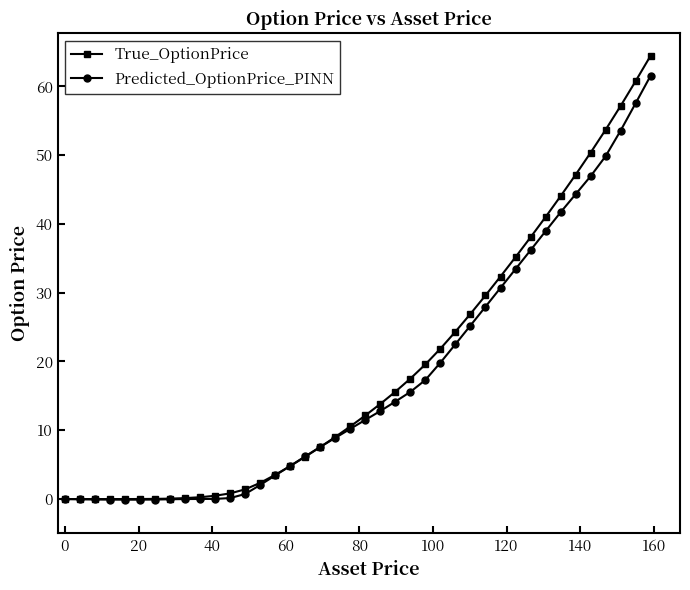

List the series in order of their overall mean, lowest first.

Predicted_OptionPrice_PINN, True_OptionPrice